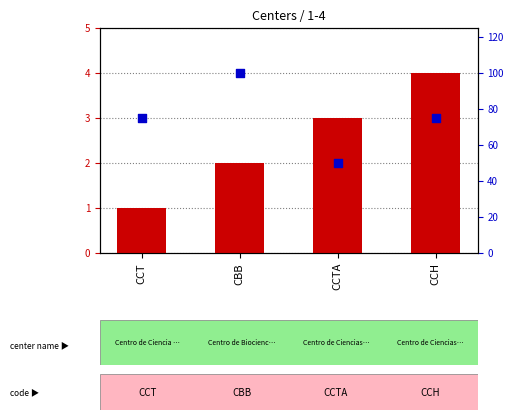

At which category is the sum across all series the highest?

CBB